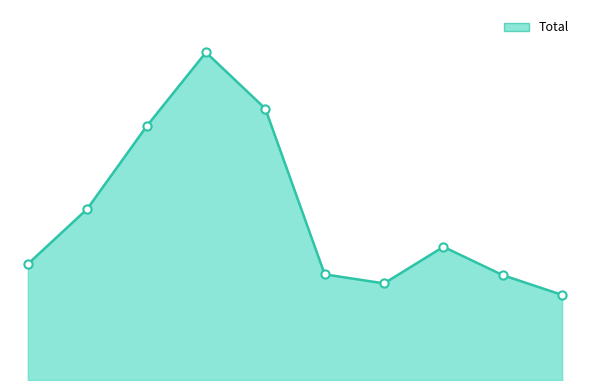

Is this an area chart (filled region under the line)?

Yes